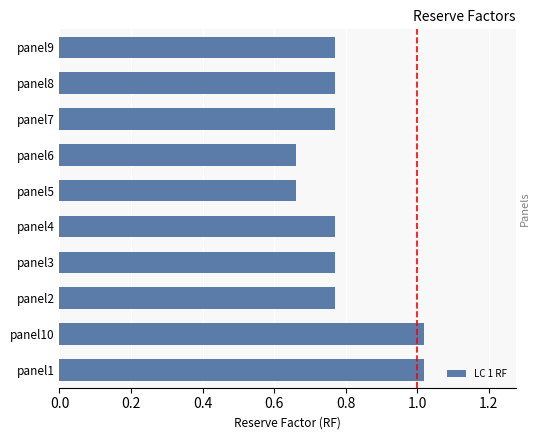

Between panel8 and panel6, which is larger?

panel8